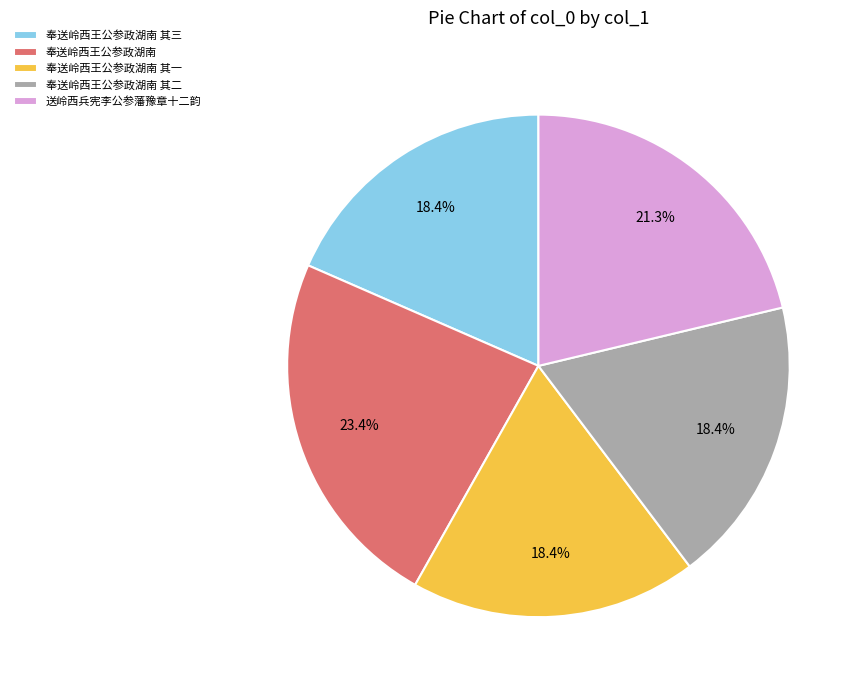

Combined, do 送岭西兵宪李公参藩豫章十二韵 and 奉送岭西王公参政湖南 account for over 50%?

No